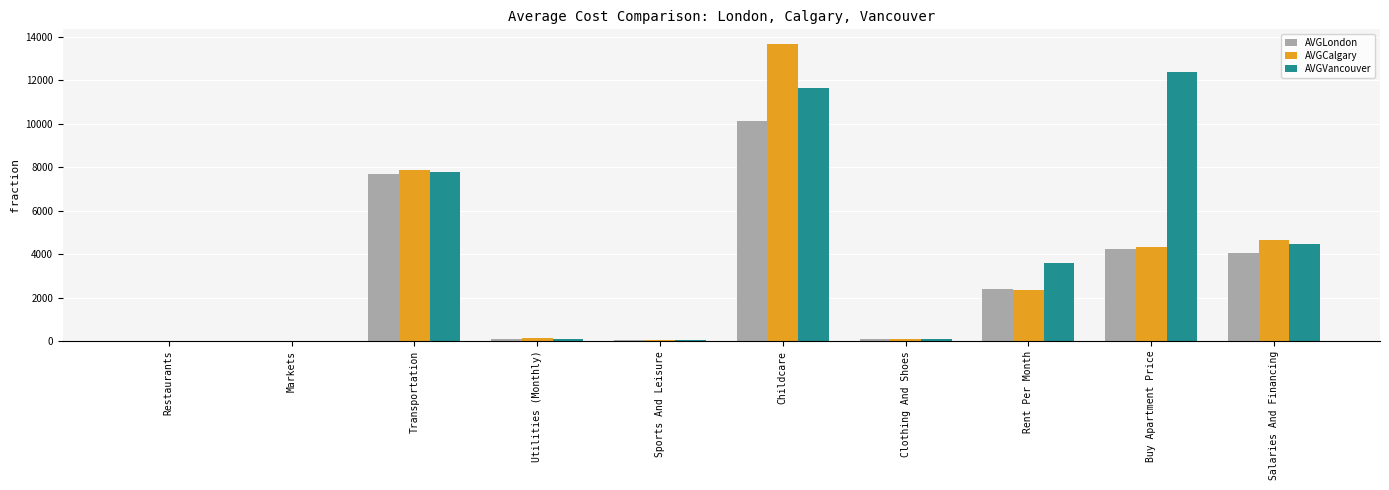

What is the sum of all AVGLondon values?

28793.7